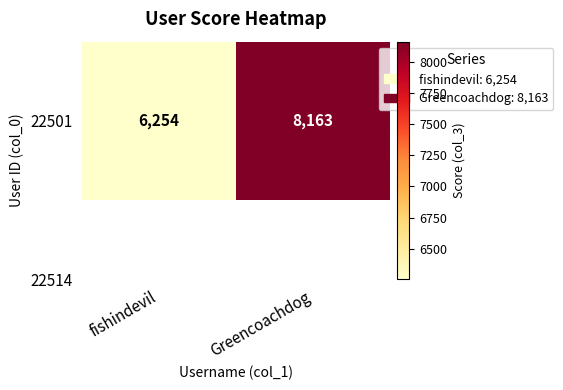

Count the number of categories in the chart.

2